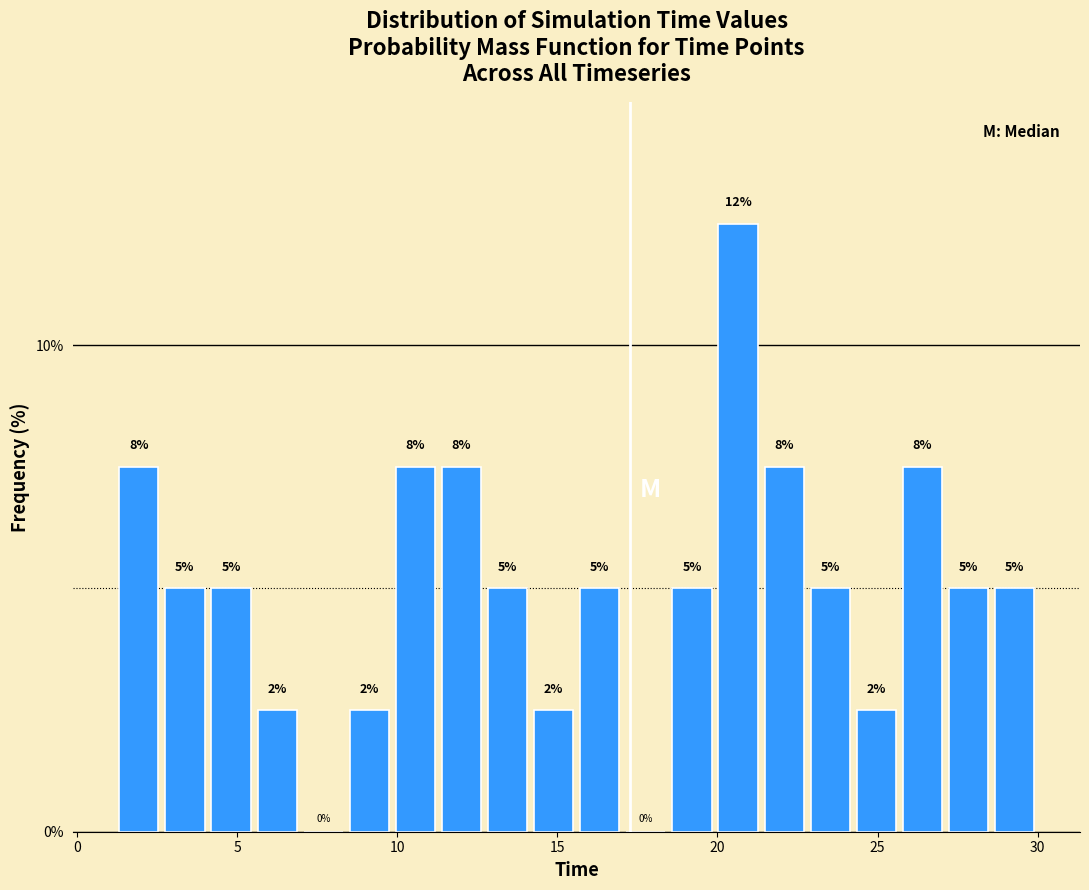

Around what value on the x-axis is the tallest bar? Give the approximate position of its centre, as read against the axis.

20.5